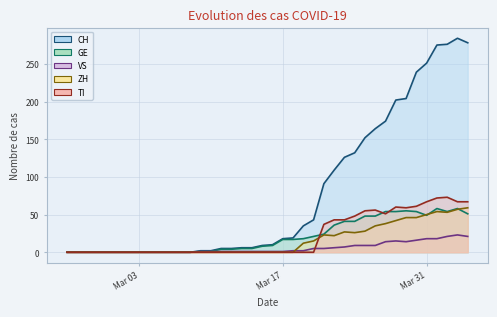

At which category does TI reach its first local valley?

2020-03-27